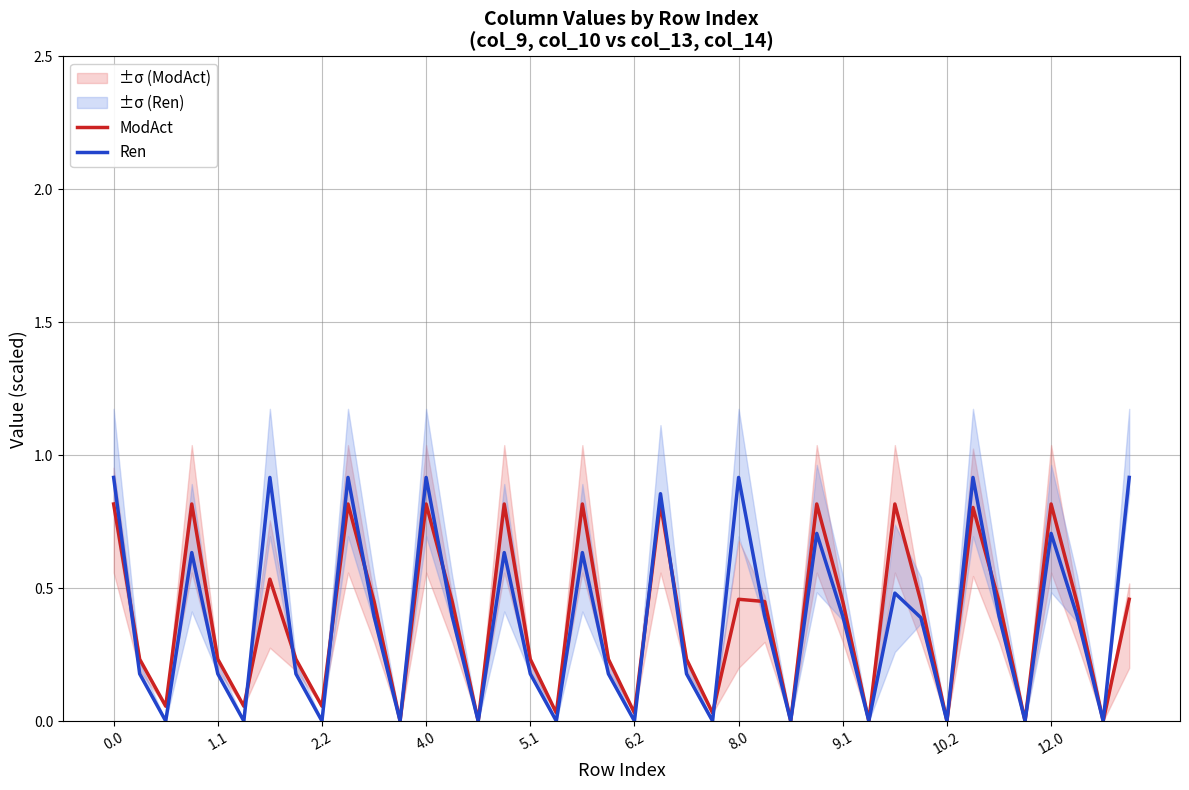

What is the maximum value for ModAct?

0.8